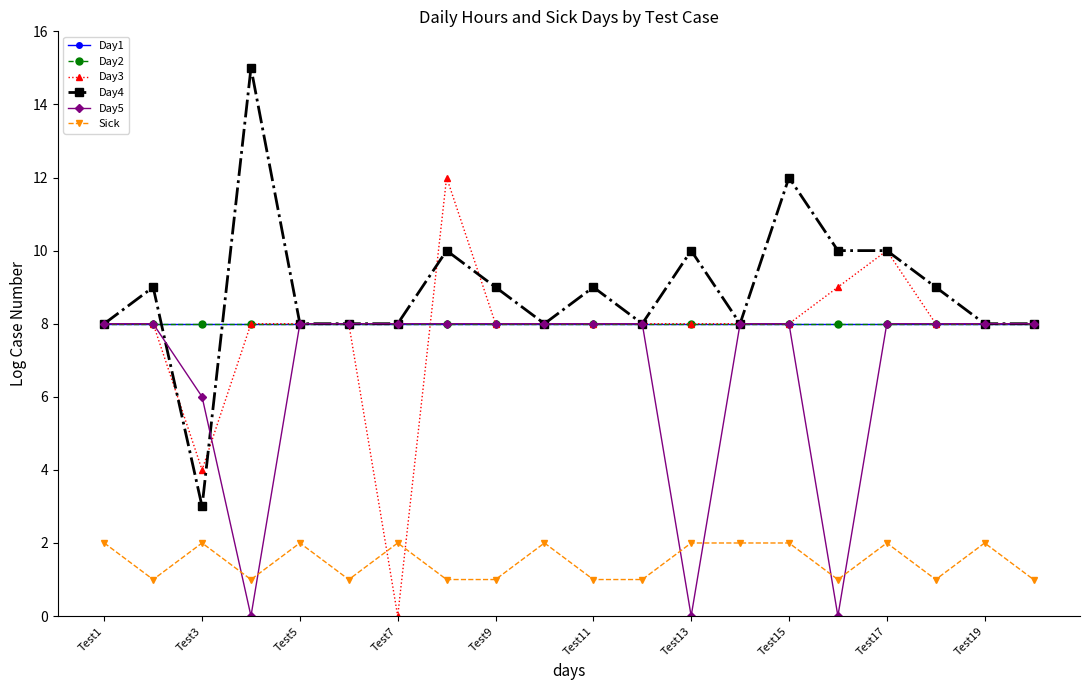

How many lines are shown in the chart?

6